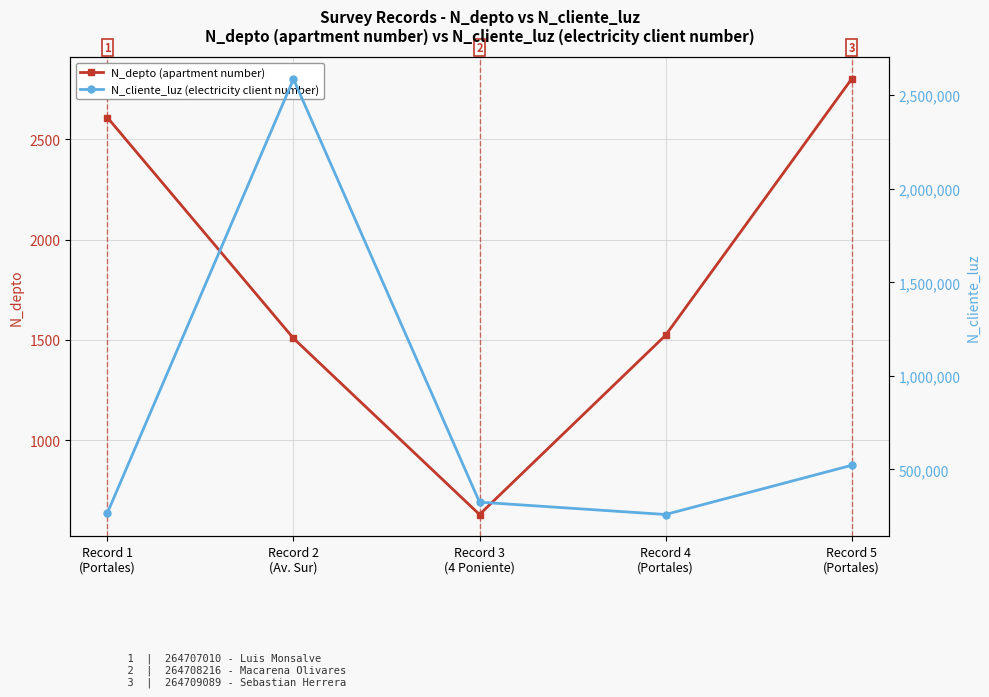

The value of N_cliente_luz (electricity client number) at Record 5
(Portales) is 723902. True or false?

False